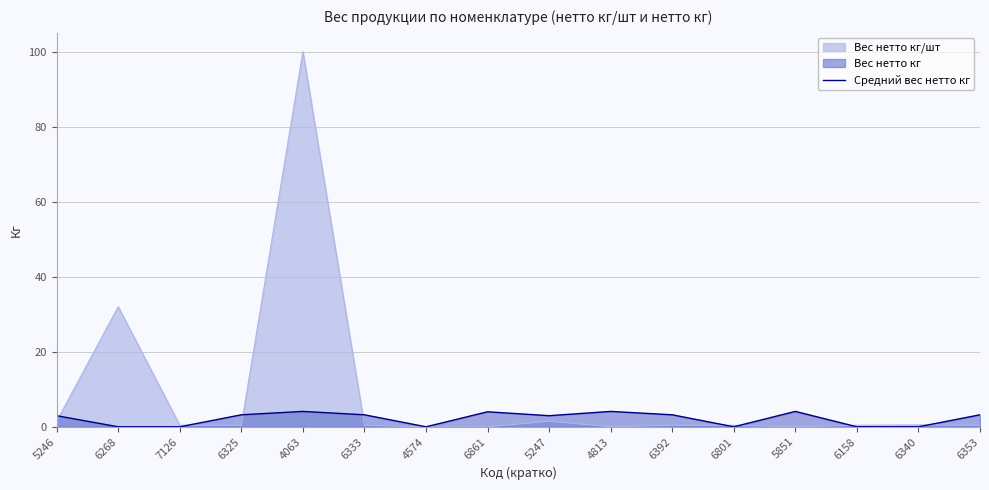

How many lines are shown in the chart?

1